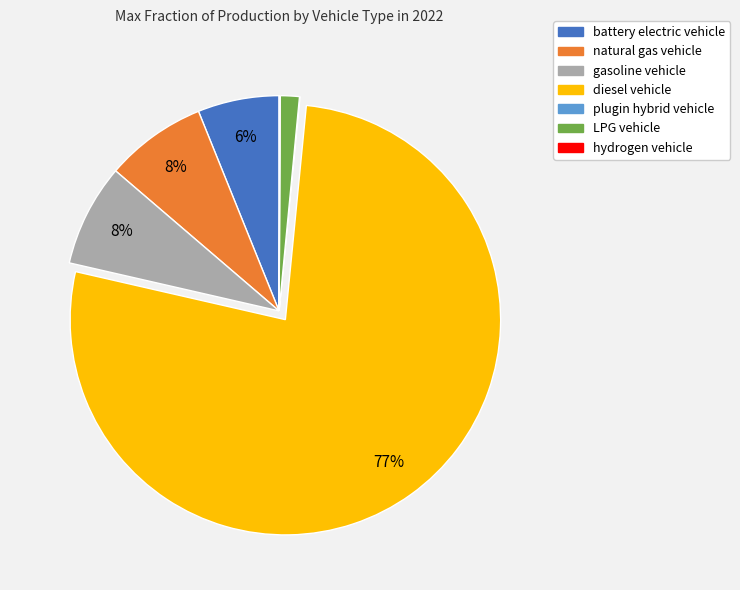

To the nearest percent, what portion does natural gas vehicle represent?

8%